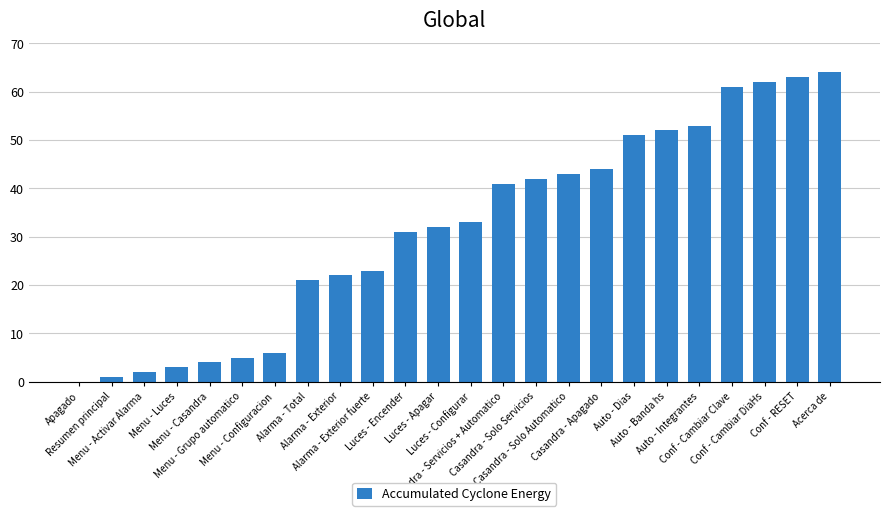

Count the number of data series in this chart.

1